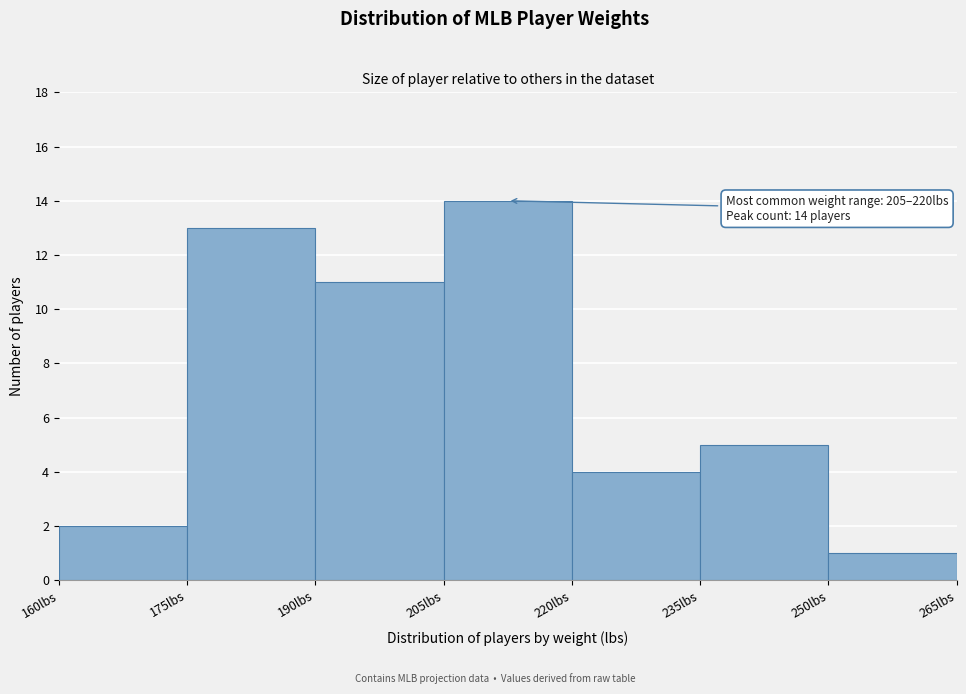

Which range on the x-axis has the tallest bar?

205 to 220